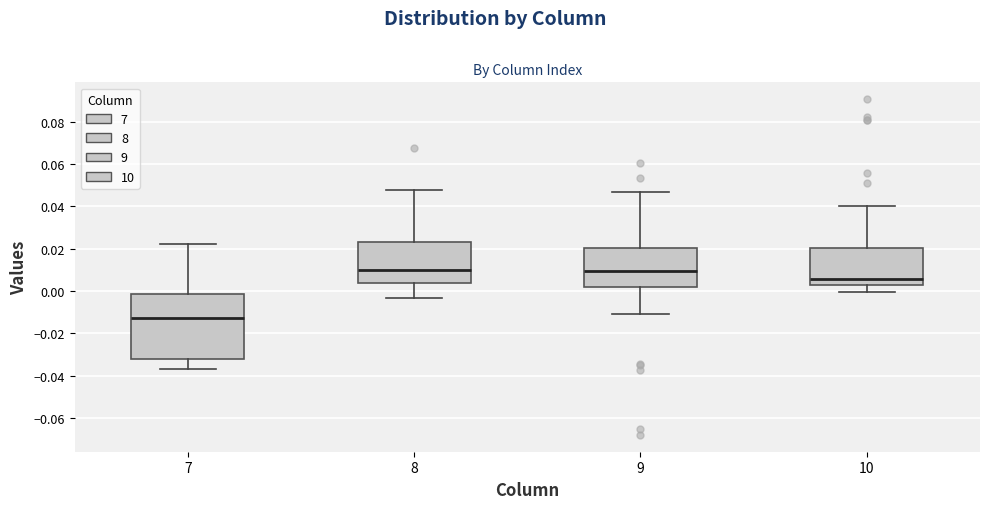

Which box has the lowest median line?

7